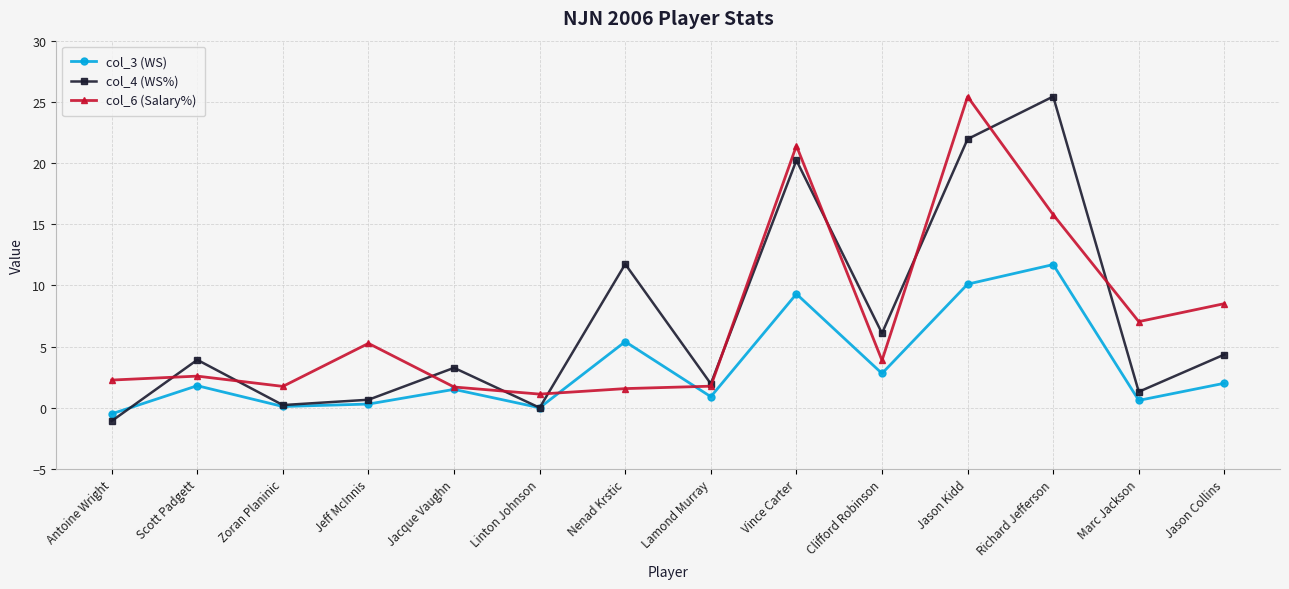

At how many categories does at least one series exceed 15?

3